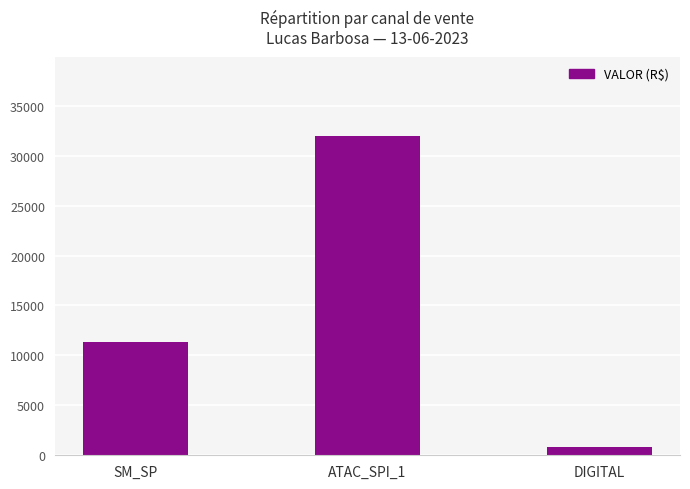

What is the approximate value at SM_SP?

11327.5